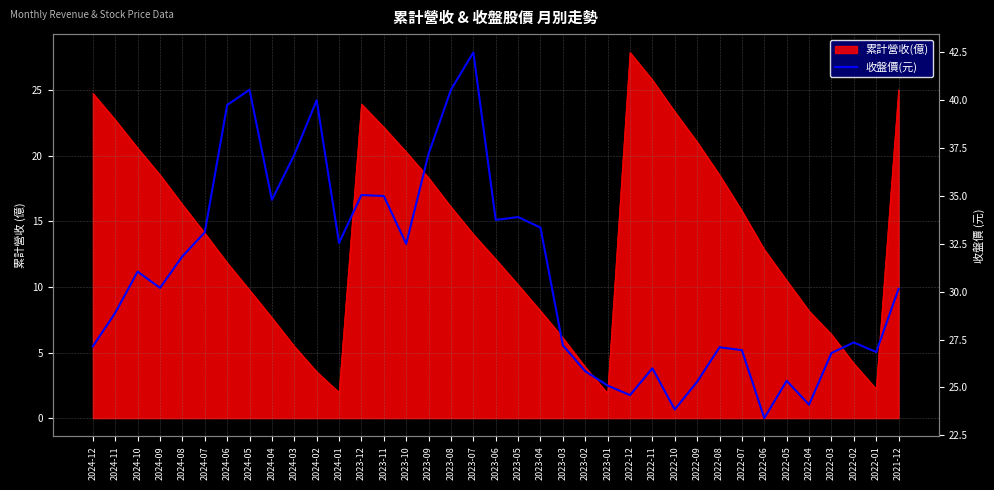

What is the label of the 32nd point from the right?

2024-07